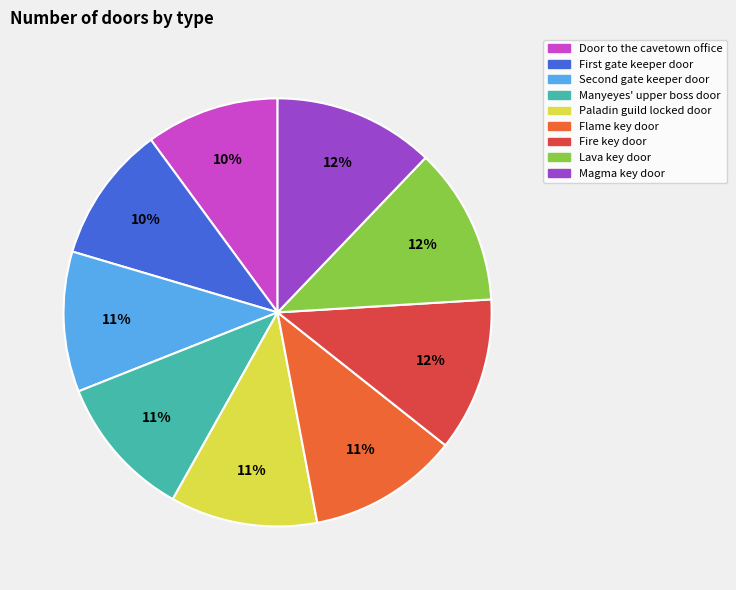

Count the number of slices in the pie.

9